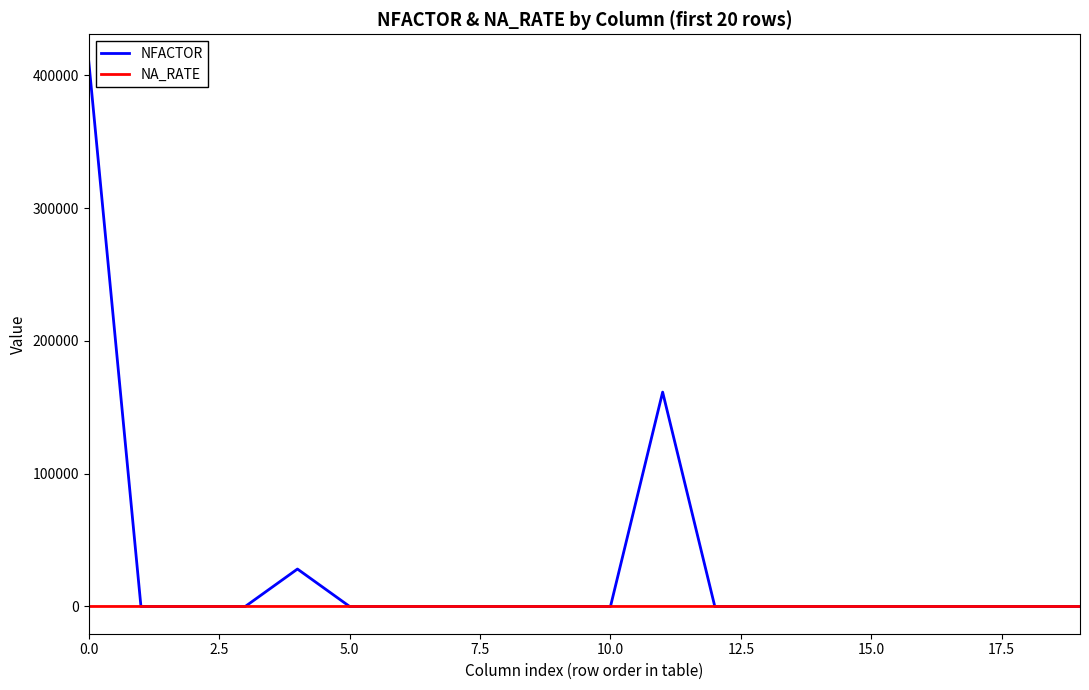

Which series has the widest spread of values?

NFACTOR